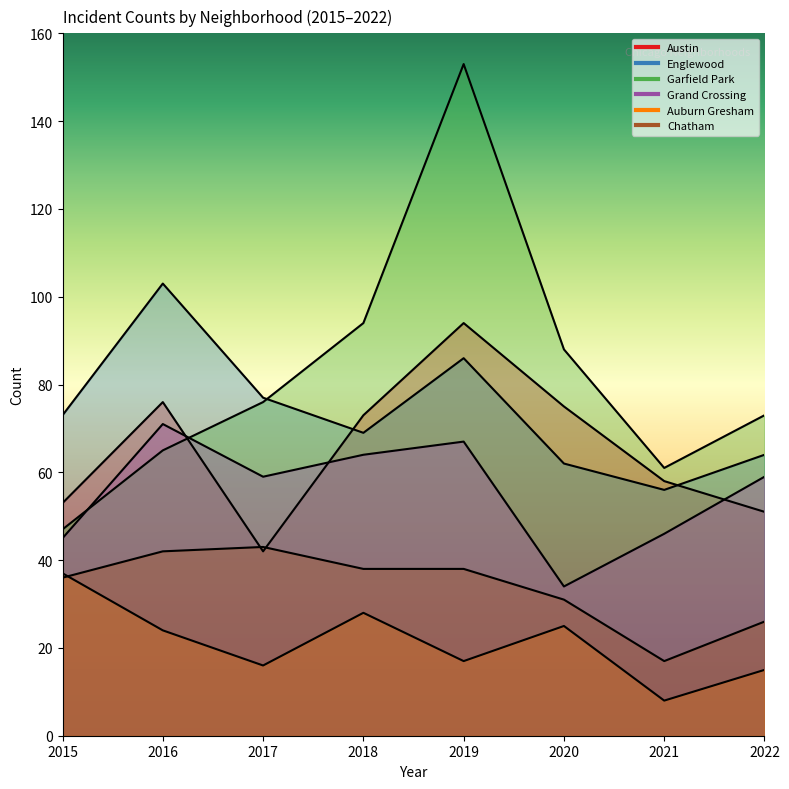

The value of Grand Crossing at 2019 is 117. True or false?

False